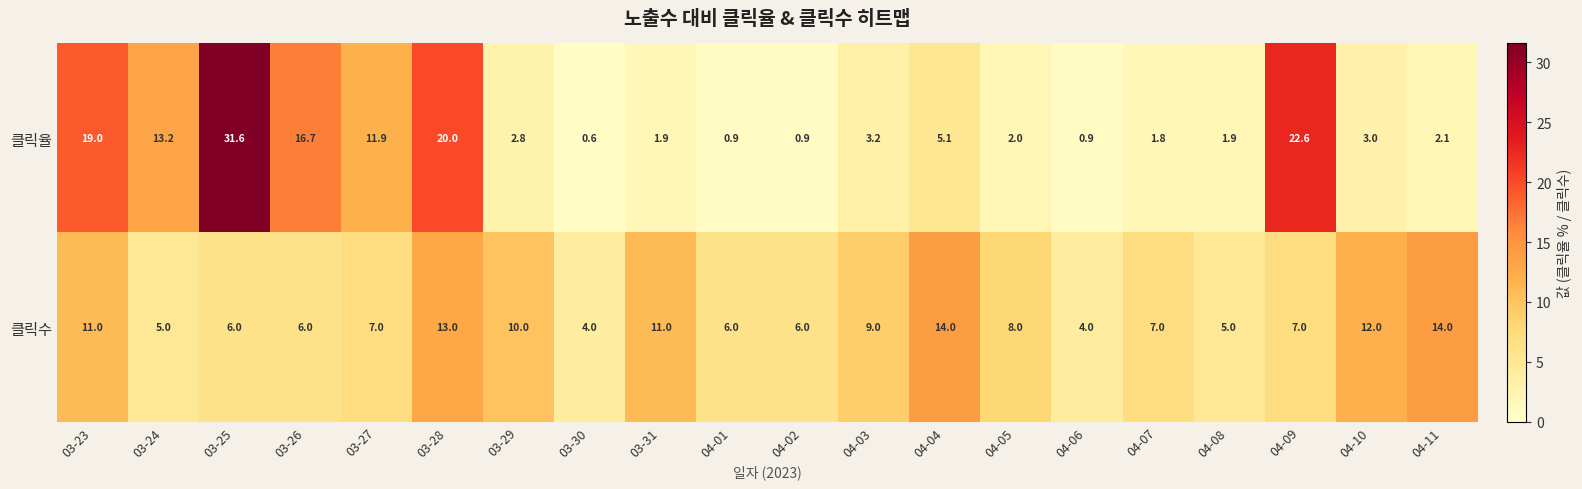

What is the sum of the 클릭수 values at 03-23 and 03-31?

22.0